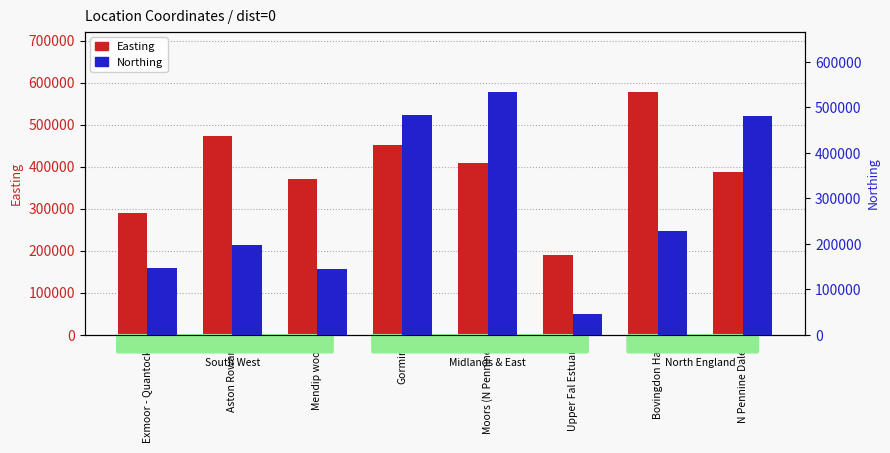

Is it true that Northing equals 44420 at Upper Fal Estuary?

True